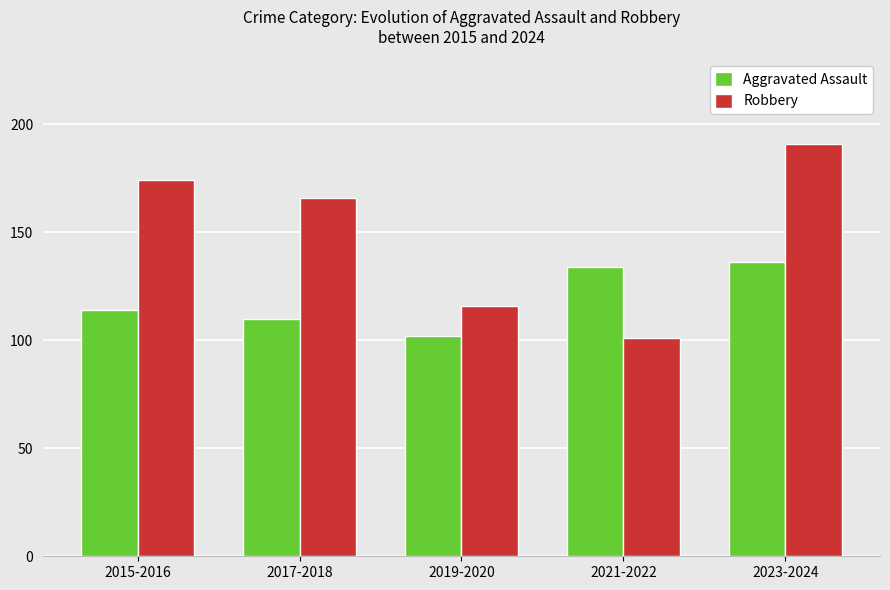

What value does the Aggravated Assault series have at 2021-2022?

134